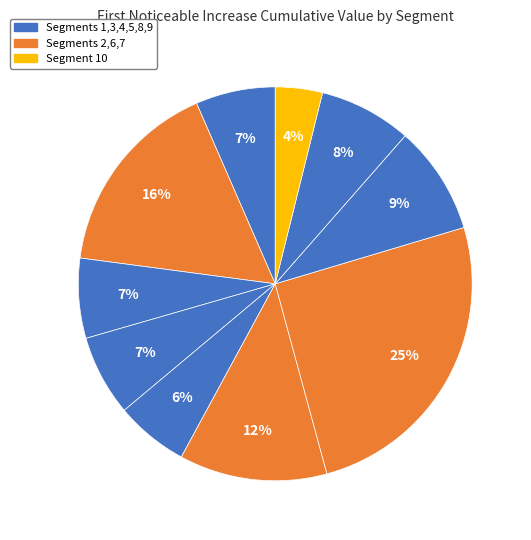

How many segments does this pie chart have?

10